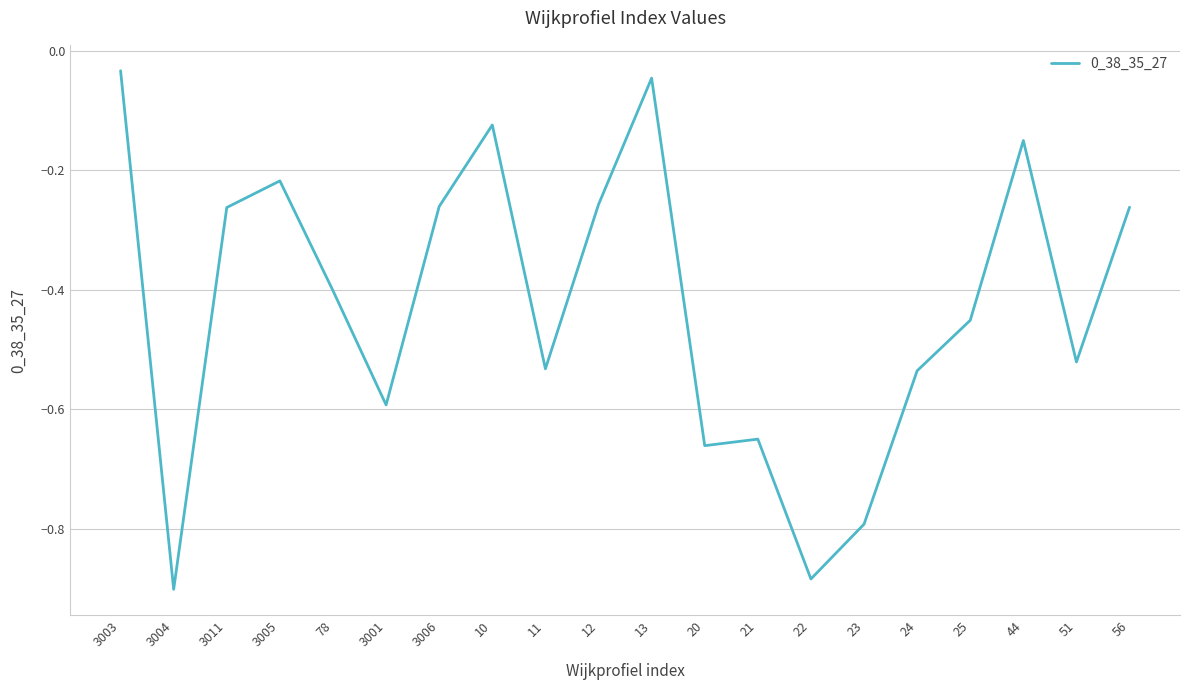

The chart shows a value of -0.1 at 51. True or false?

False